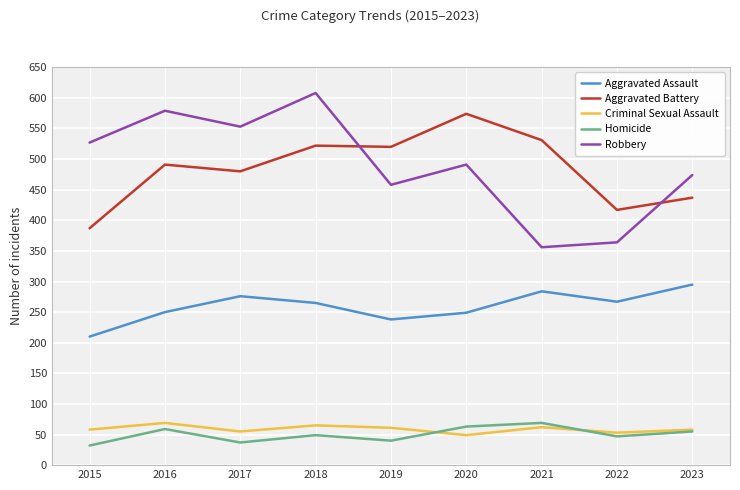

What is the spread (max minus min) of values at 2018?

559